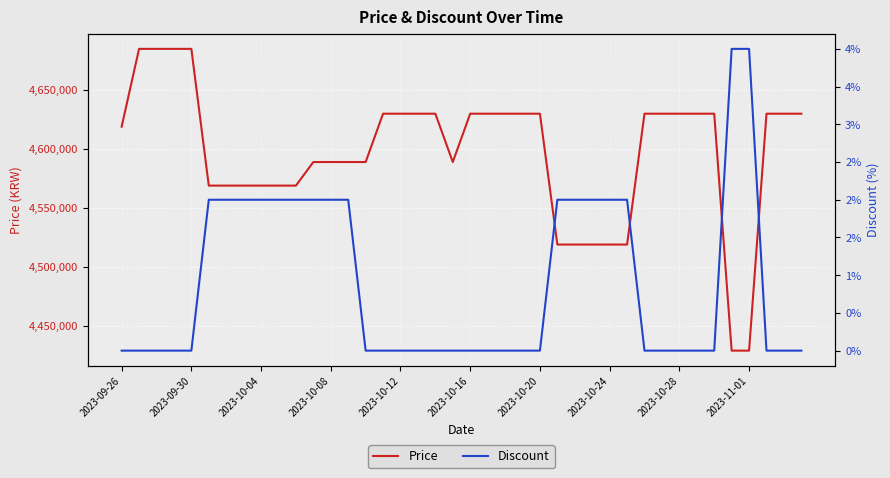

What is the maximum value shown in the chart?

4685000